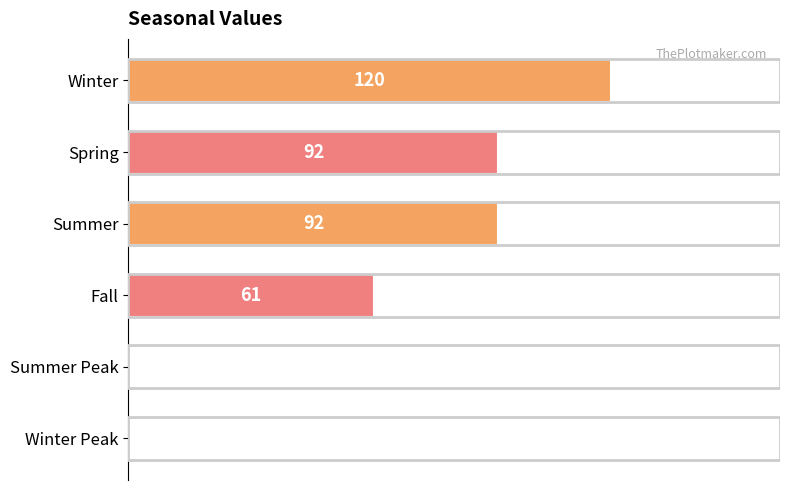

Which category has the highest value across all series?

Winter